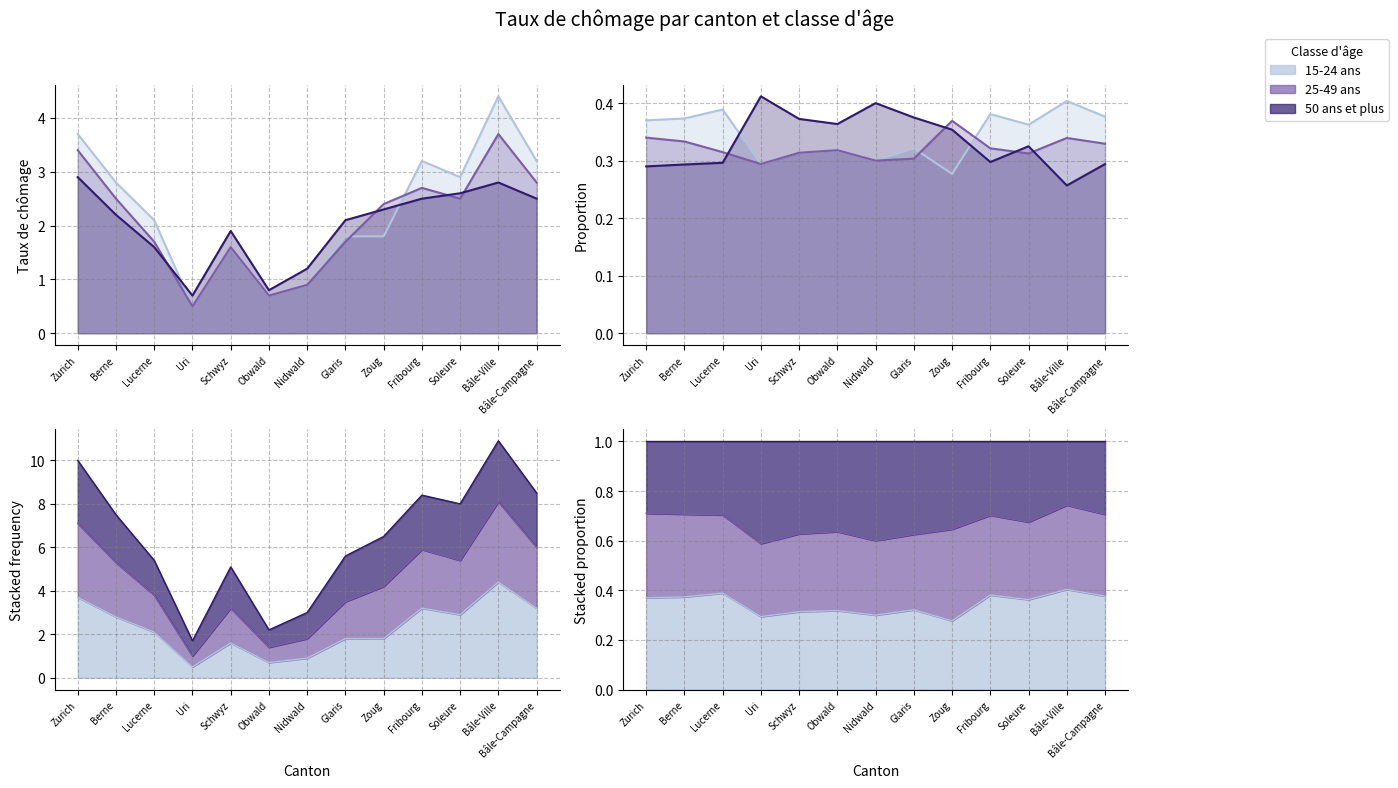

At Bâle-Ville, list the series in order from smallest to largest.

50 ans et plus, 25-49 ans, 15-24 ans